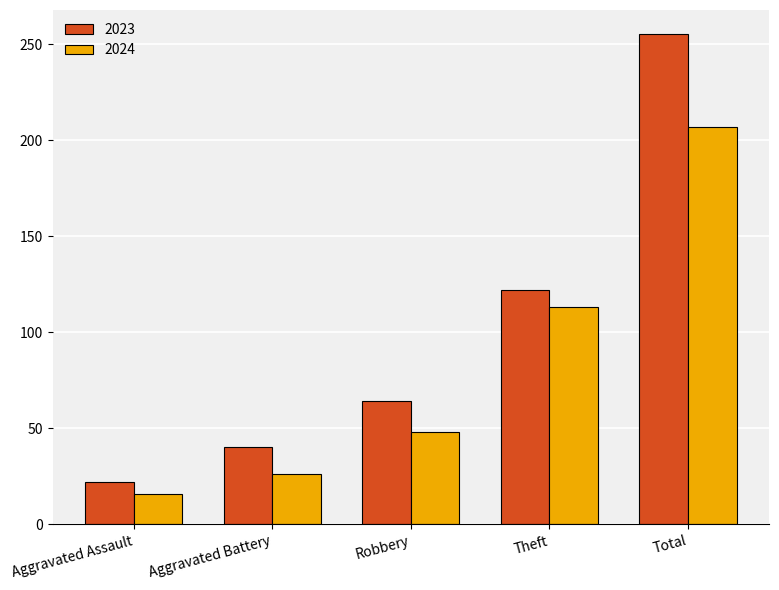

What is the difference between the highest and lowest values at Theft?

9